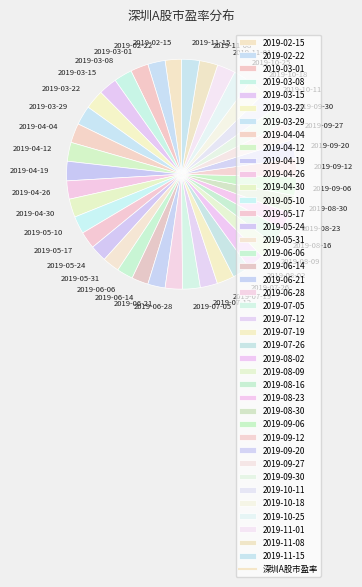

What is the ratio of the value at 2019-05-10 to the value at 2019-08-30?

1.0